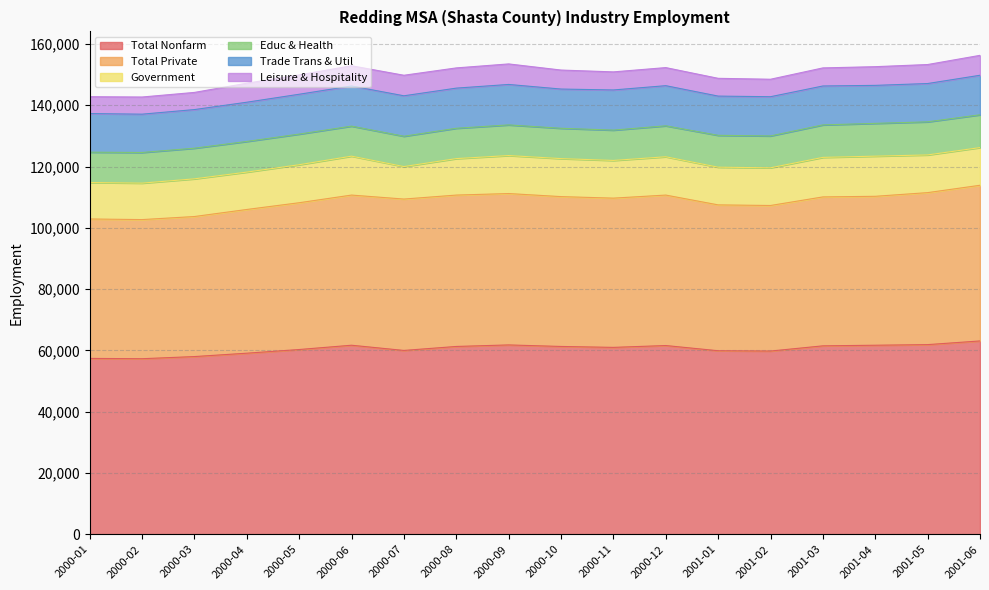

How many lines are shown in the chart?

6